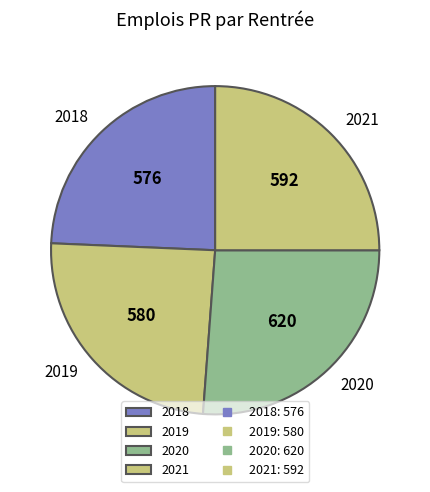

Is 2018 the majority of the pie?

No